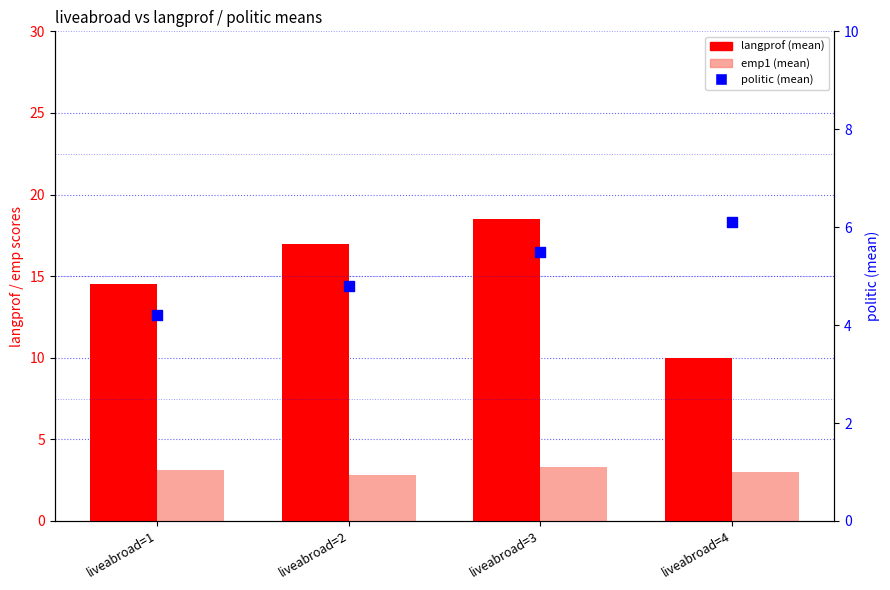

Which series contains the lowest Y value?

emp1